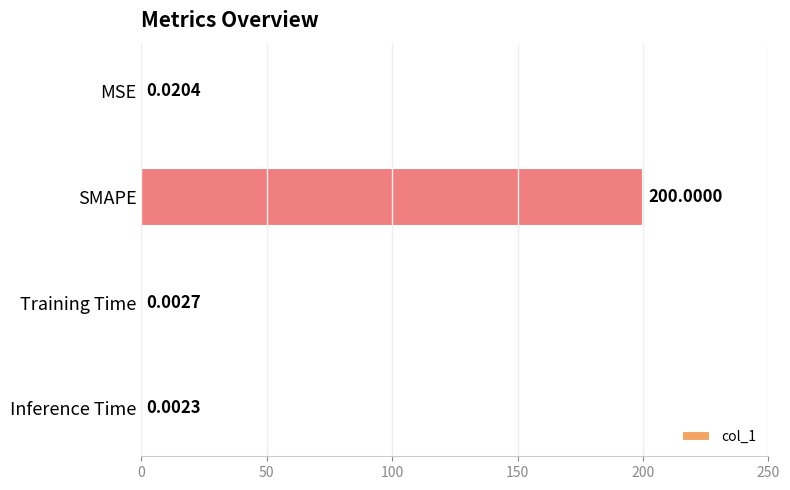

Does the chart contain stacked bars?

No